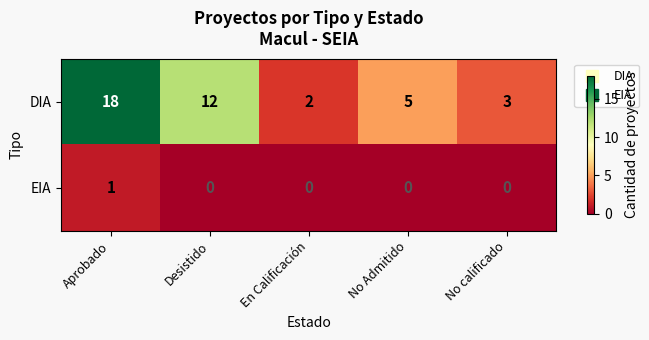

Which series has the largest total across all categories?

DIA